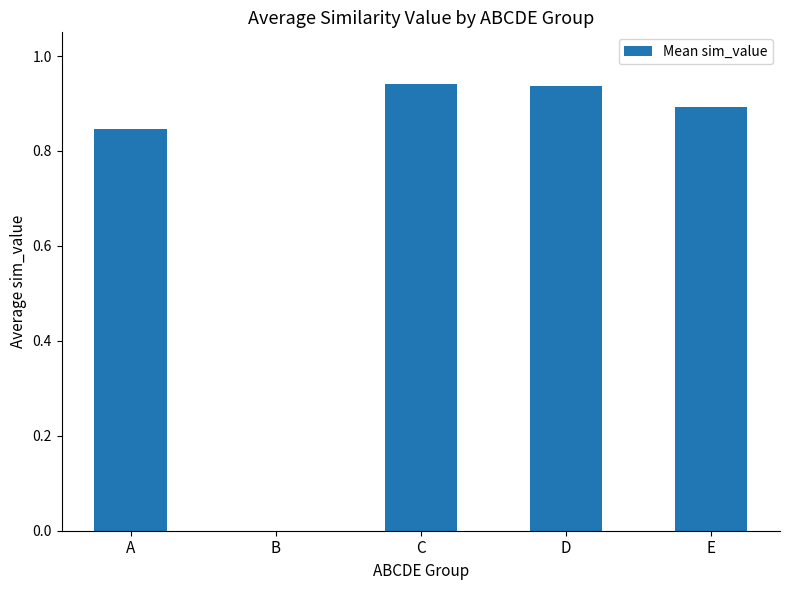

What is the change in value from B to D?

+0.9